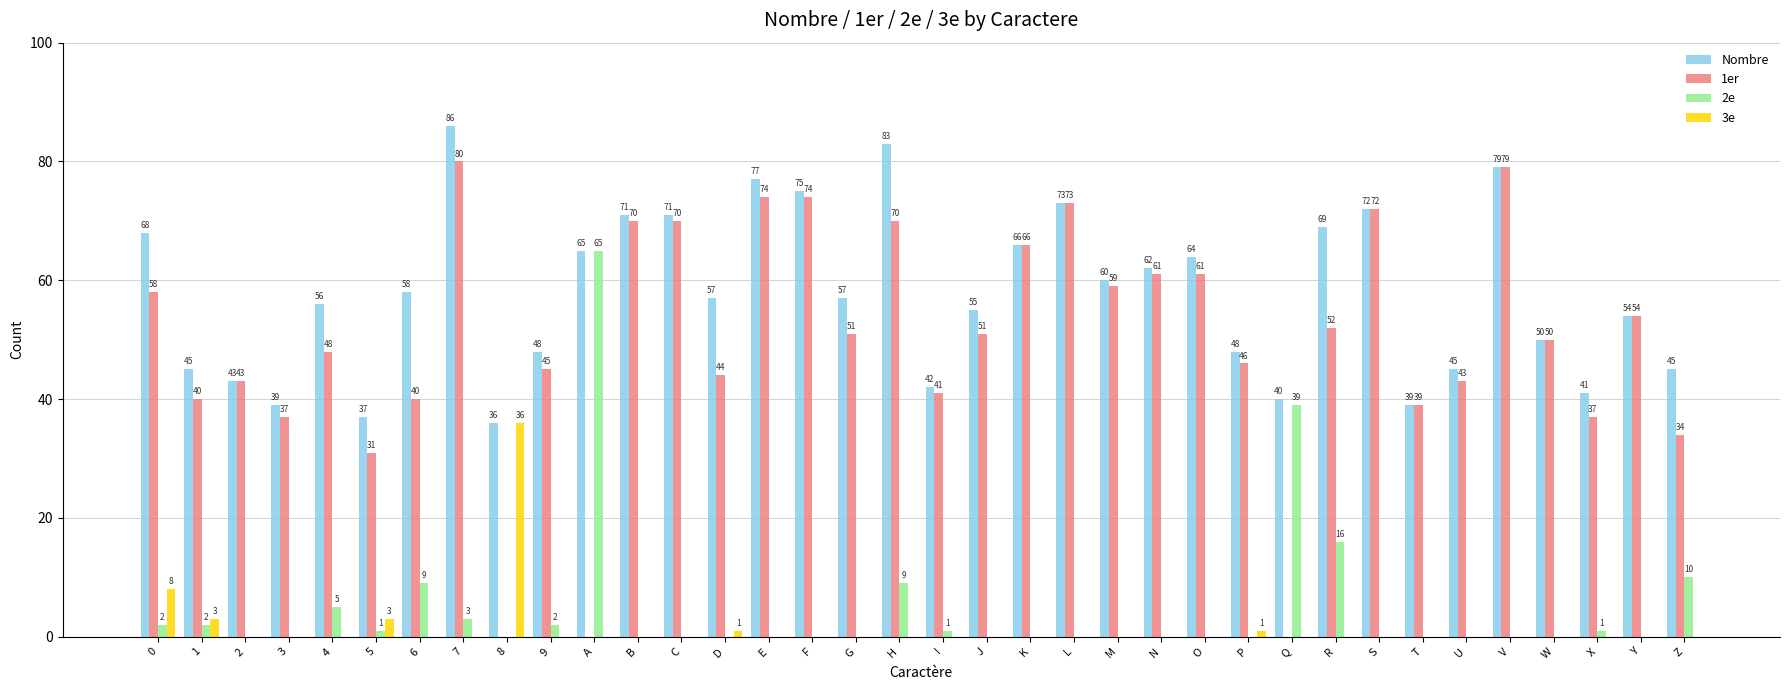

Reading right to left, list all the values displayed in this chart.

Nombre: 45	54	41	50	79	45	39	72	69	40	48	64	62	60	73	66	55	42	83	57	75	77	57	71	71	65	48	36	86	58	37	56	39	43	45	68
1er: 34	54	37	50	79	43	39	72	52	0	46	61	61	59	73	66	51	41	70	51	74	74	44	70	70	0	45	0	80	40	31	48	37	43	40	58
2e: 10	0	1	0	0	0	0	0	16	39	0	0	0	0	0	0	0	1	9	0	0	0	0	0	0	65	2	0	3	9	1	5	0	0	2	2
3e: 0	0	0	0	0	0	0	0	0	0	1	0	0	0	0	0	0	0	0	0	0	0	1	0	0	0	0	36	0	0	3	0	0	0	3	8